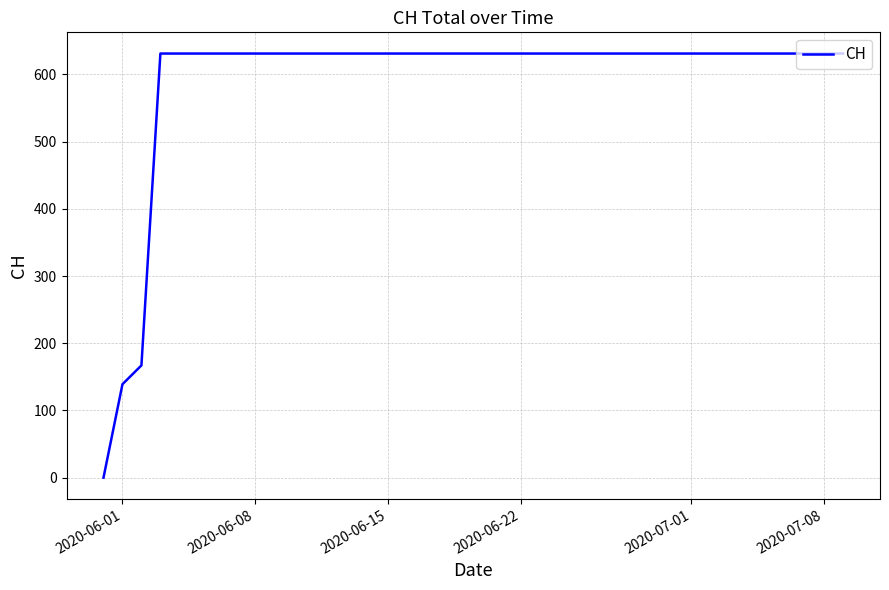

Is this an area chart (filled region under the line)?

No